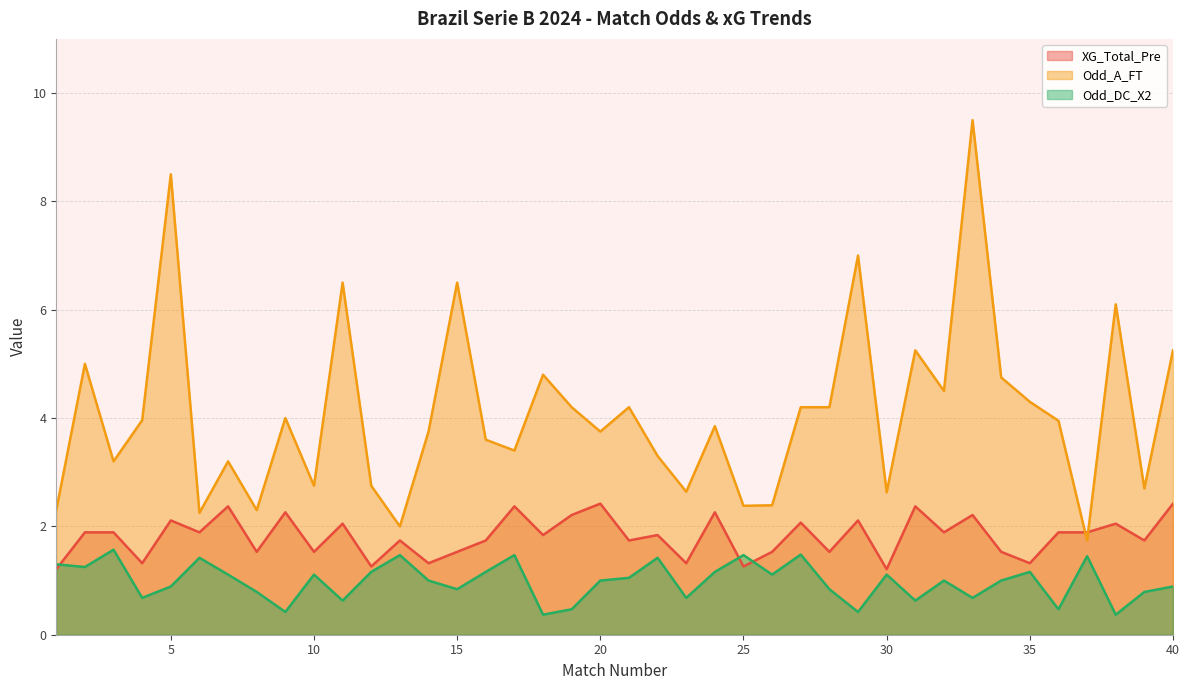

Which series has the largest range (max minus min)?

Odd_A_FT